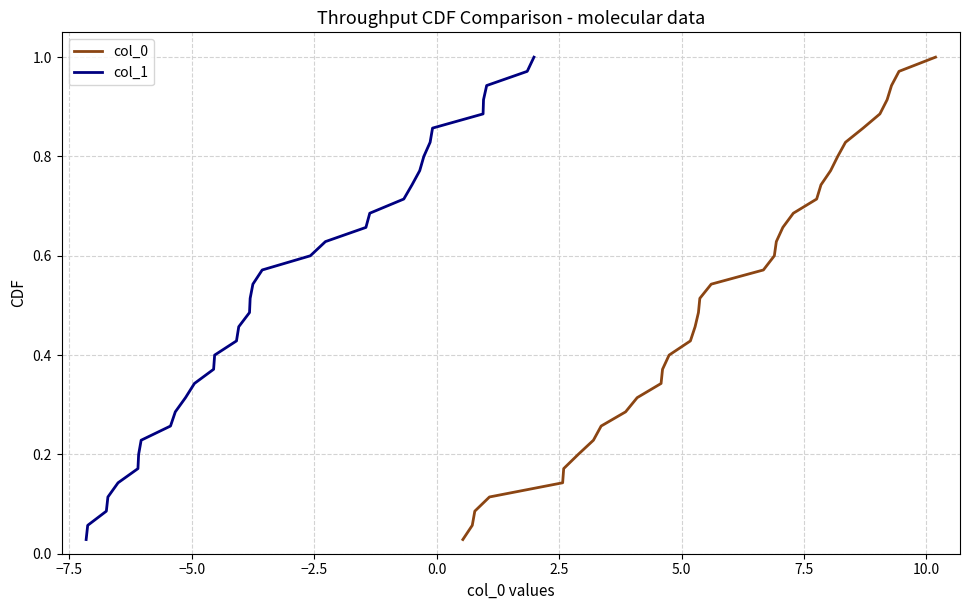

True or false: col_1 has more than 2 interior local peaks.

False